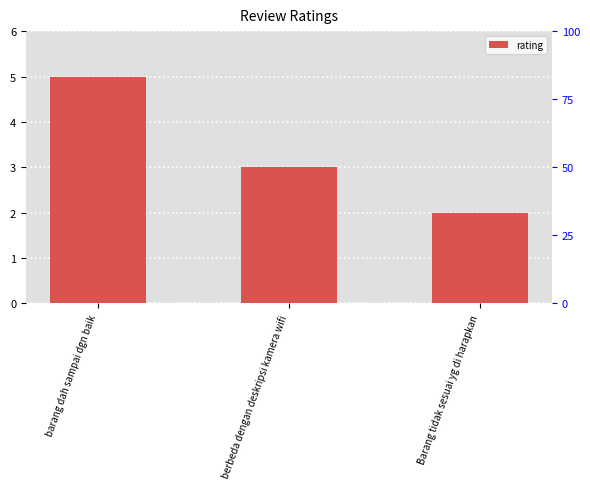

What is the change in value from barang dah sampai dgn baik to berbeda dengan deskripsi kamera wifi?

-2